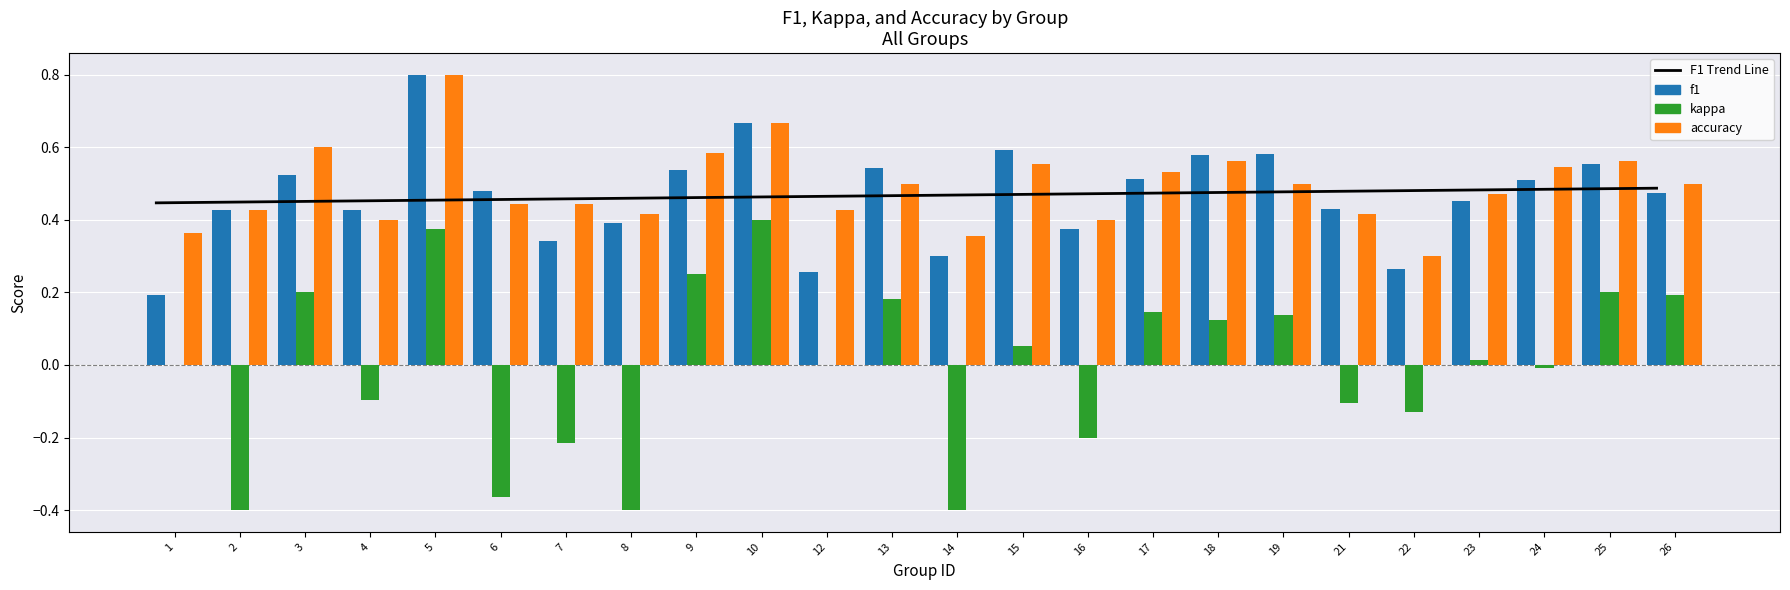

The value of accuracy at 9 is 0.9. True or false?

False